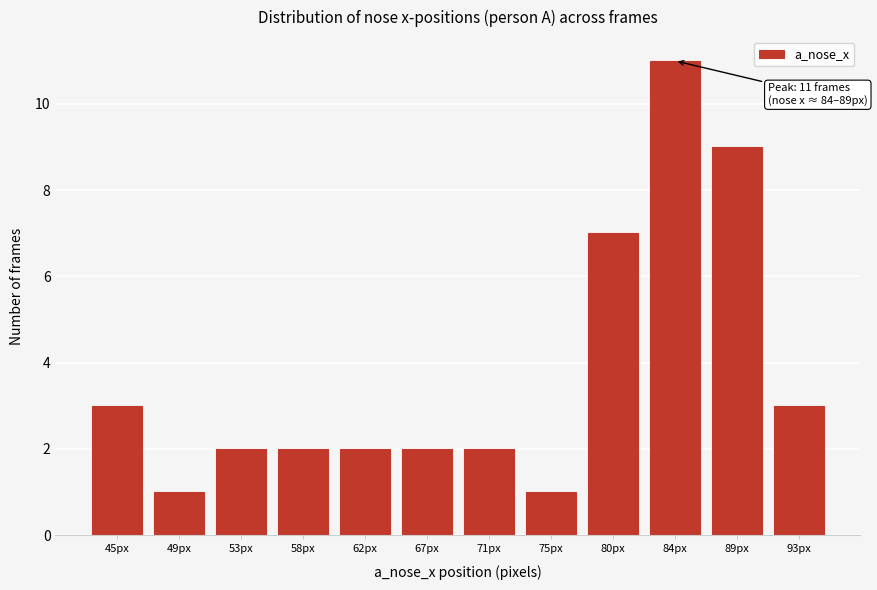

Reading right to left, what are all the values shown in this chart?

93px=3	89px=9	84px=11	80px=7	75px=1	71px=2	67px=2	62px=2	58px=2	53px=2	49px=1	45px=3